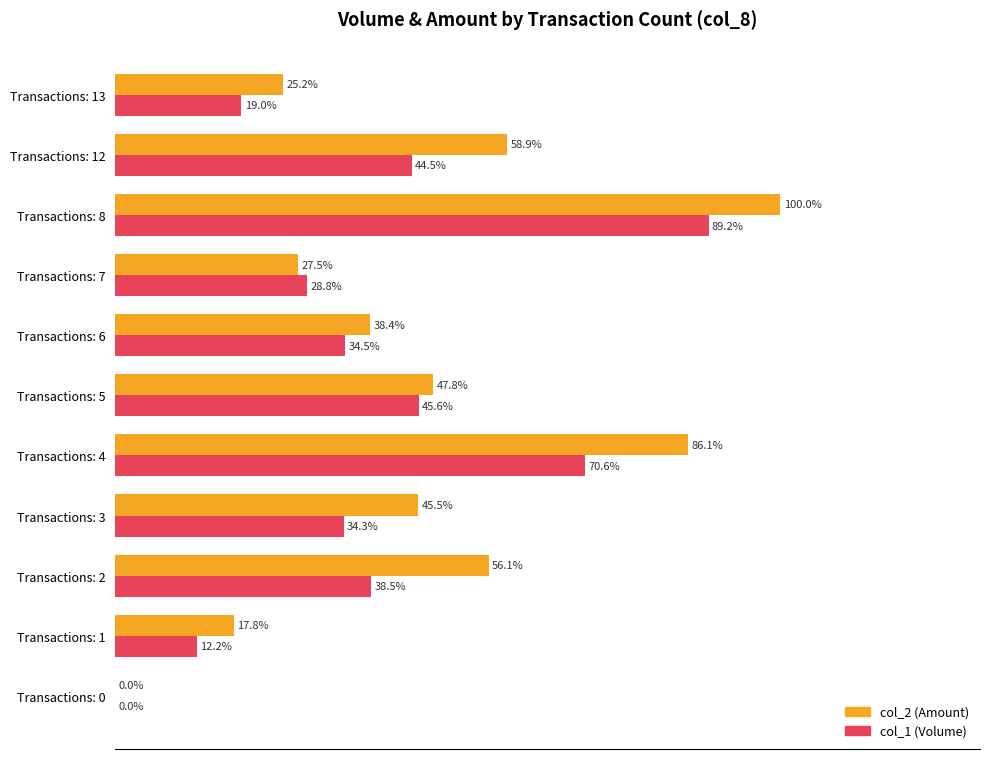

At which category does the chart reach its peak across all series?

Transactions: 8